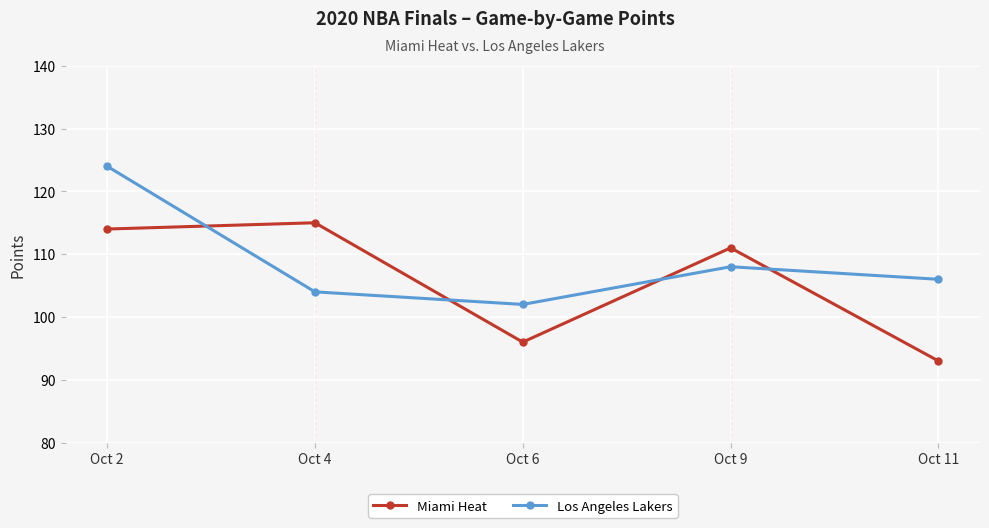

What is the value of the Los Angeles Lakers point at the 5th from the left?

106